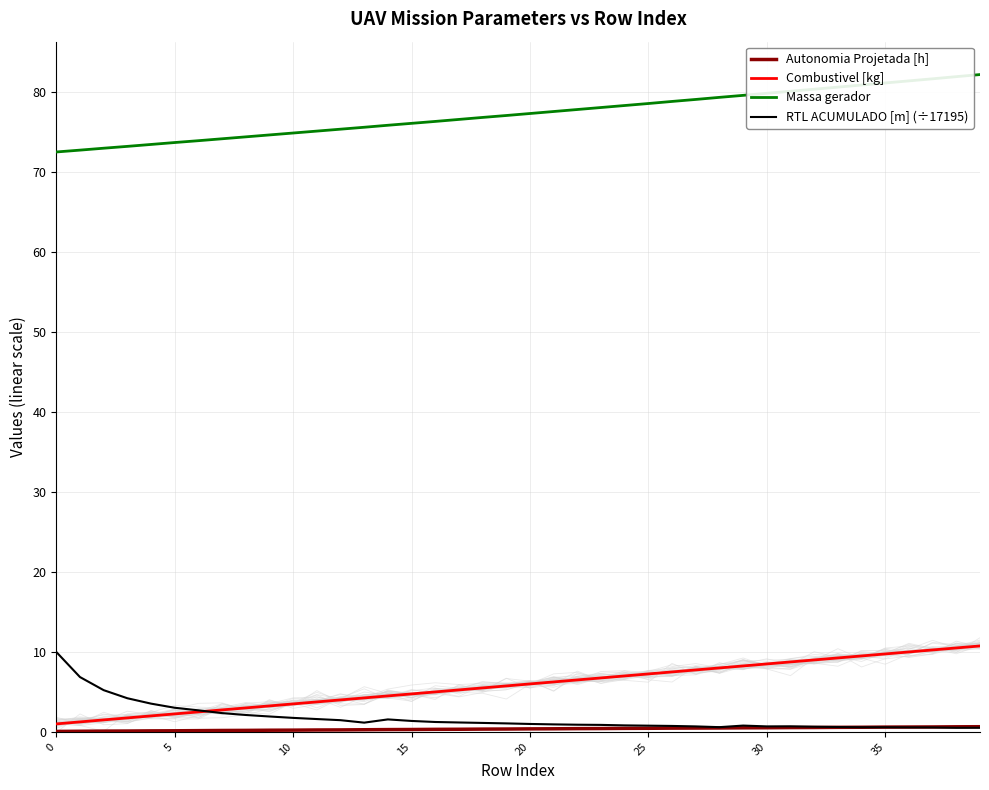

How many interior local valleys does the RTL ACUMULADO [m] (÷17195) series have?

4